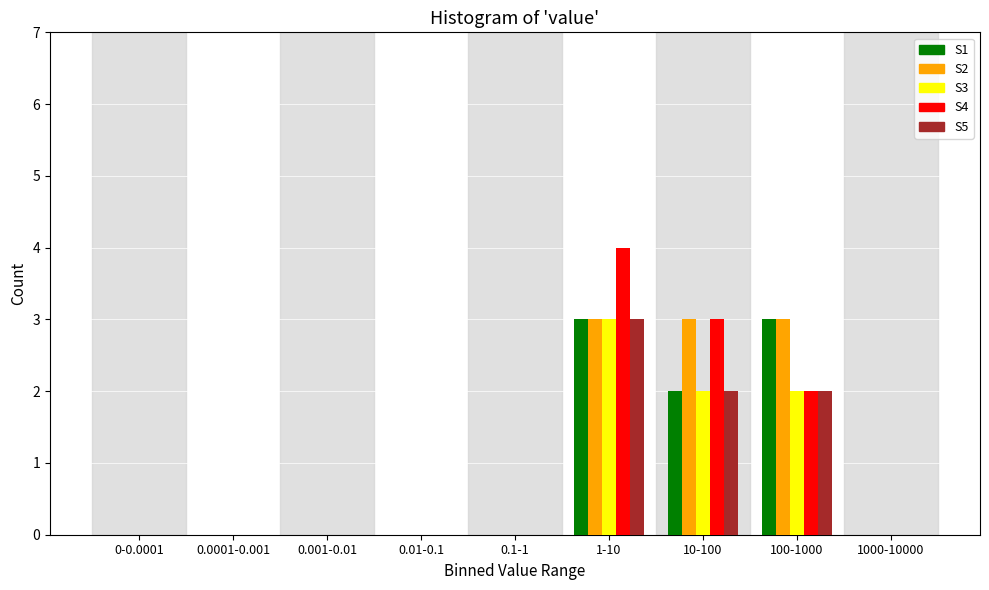

Which series changed the most between 0.0001-0.001 and 1-10?

S4